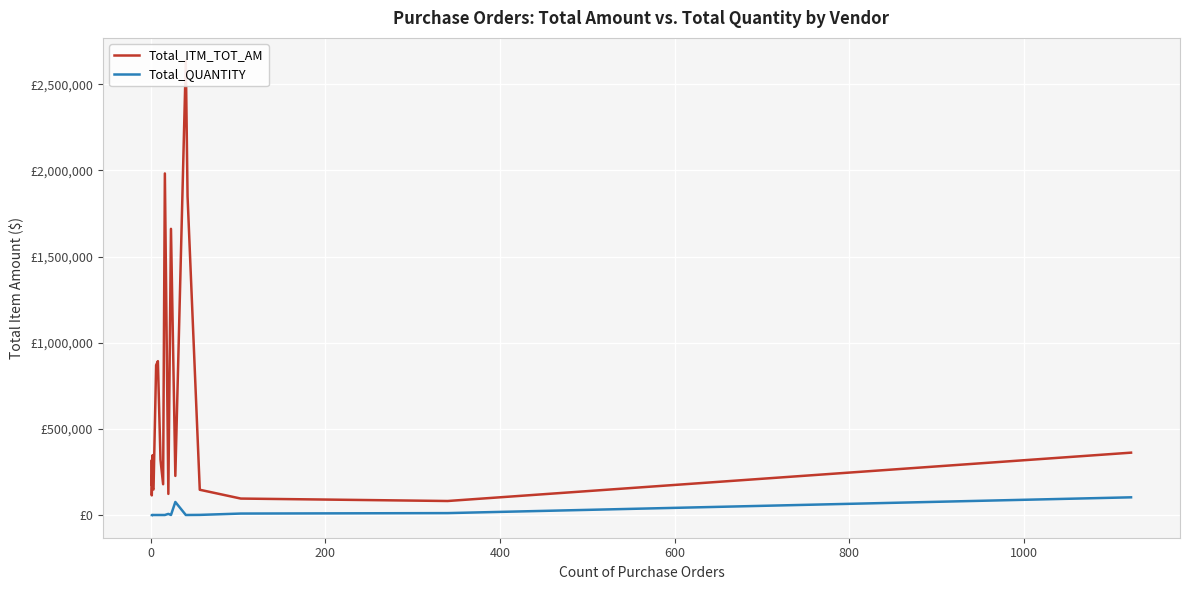

How many values in the Total_QUANTITY series are below 57?

10